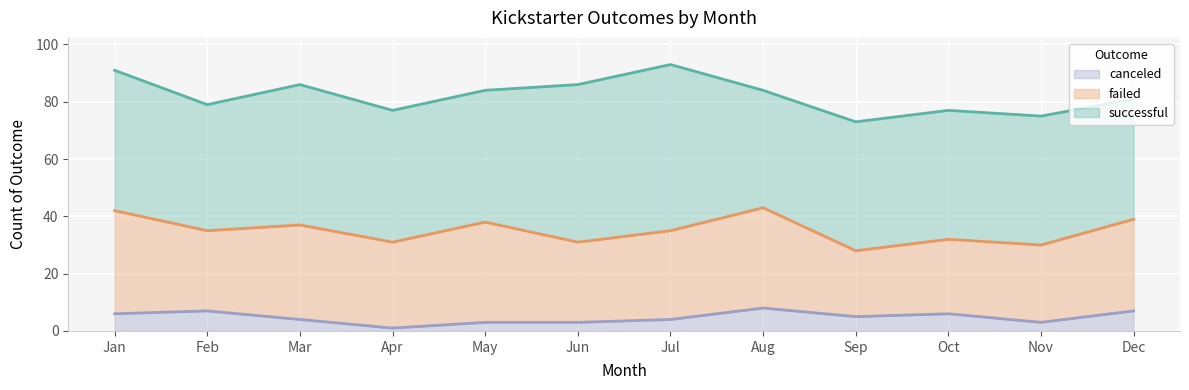

Rank the series by their maximum value, from lowest to highest.

canceled, failed, successful